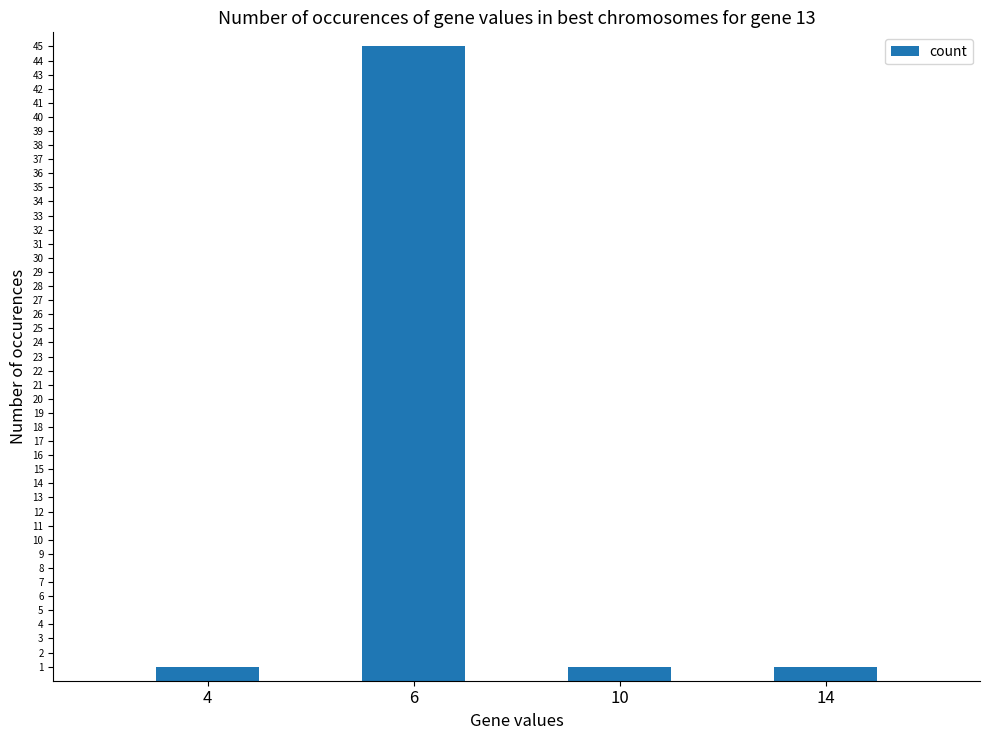

What is the sum of all values?

48